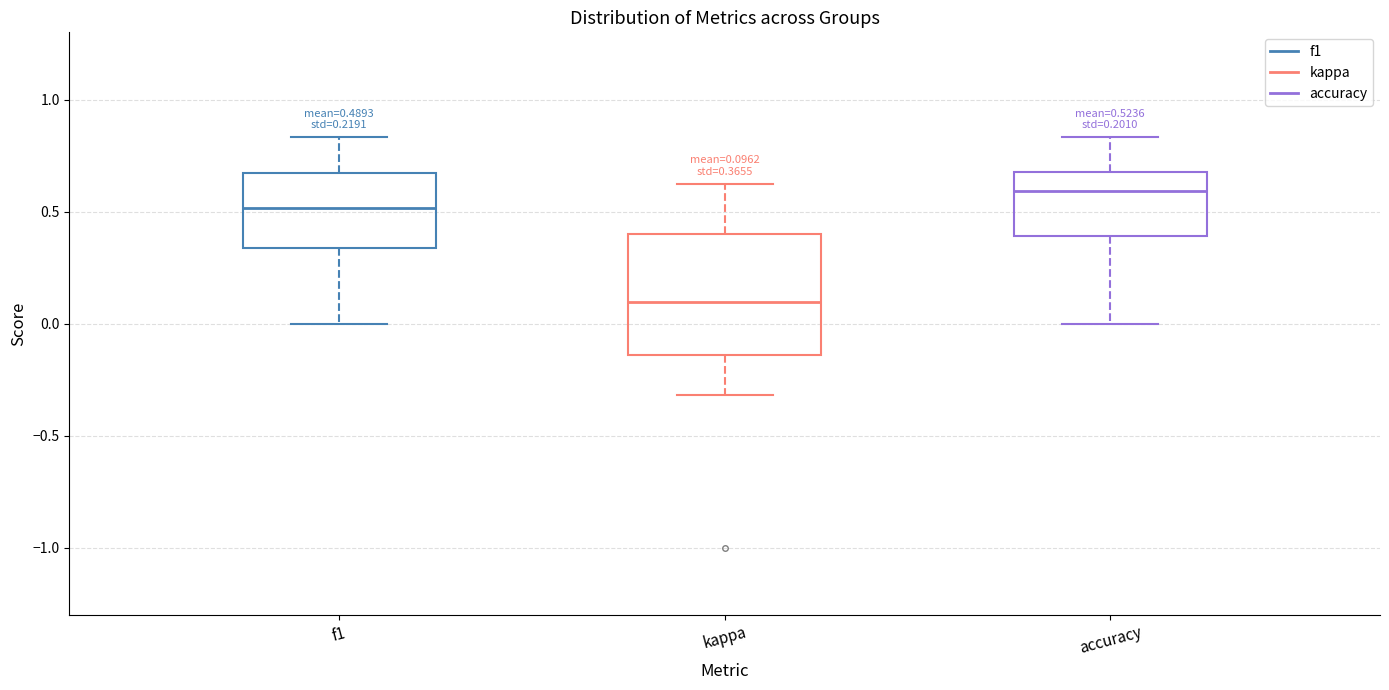

Which box is the tallest, from its lower edge to its upper edge?

kappa